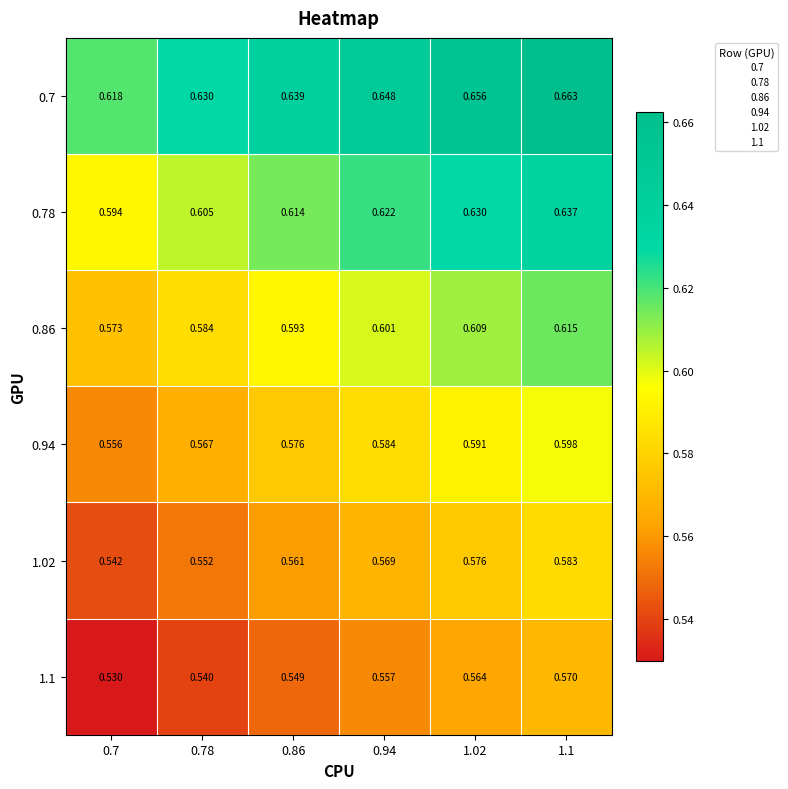

Is the value of 1.02 at 0.78 greater than the value of 0.78 at 1.1?

No